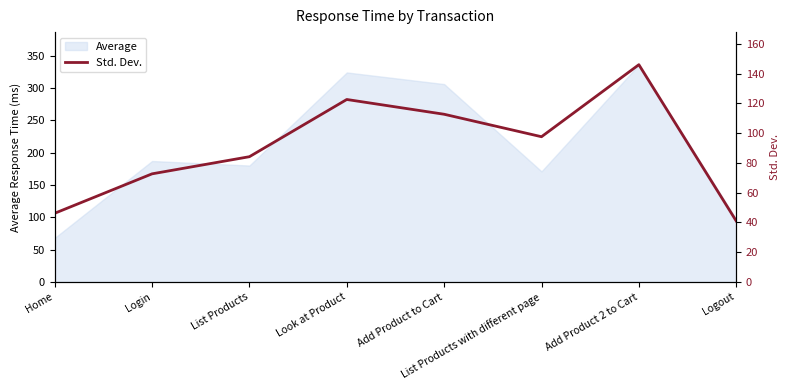

Approximately how many times larger is the value at Home compared to Add Product 2 to Cart?

0.3